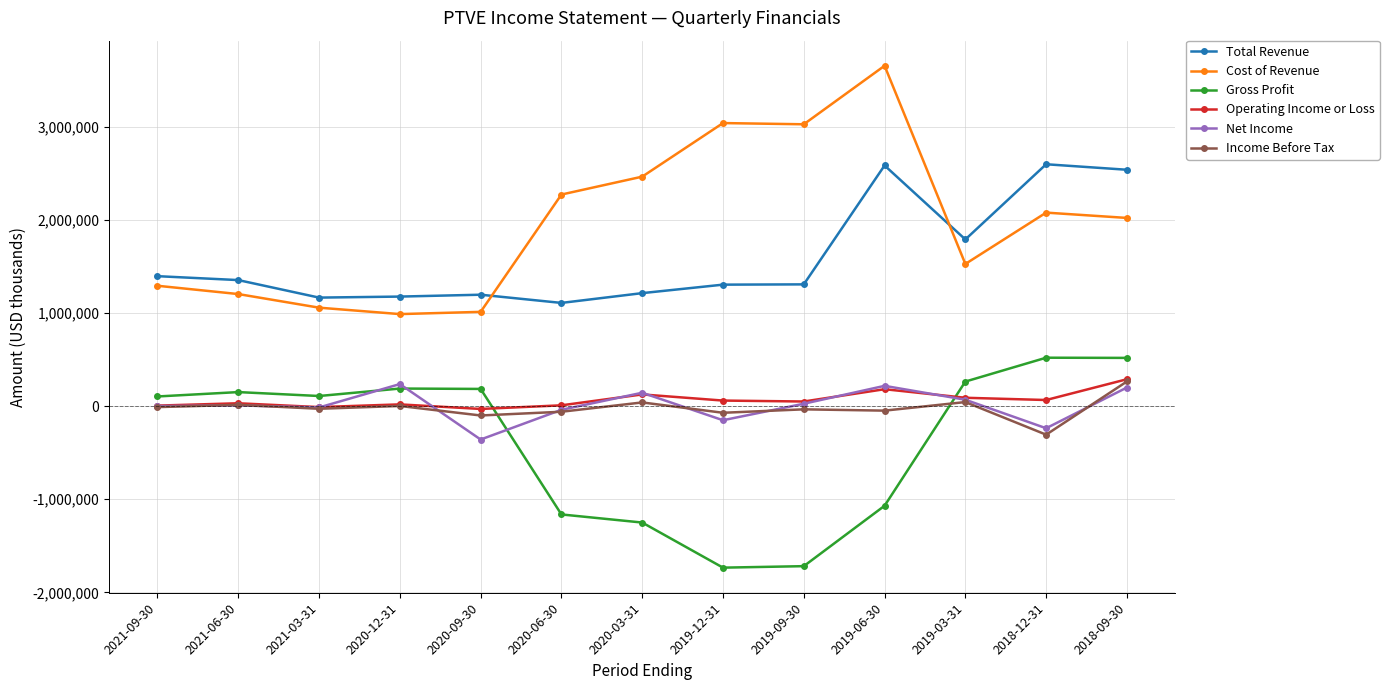

What is the average value of the Net Income series?

7000